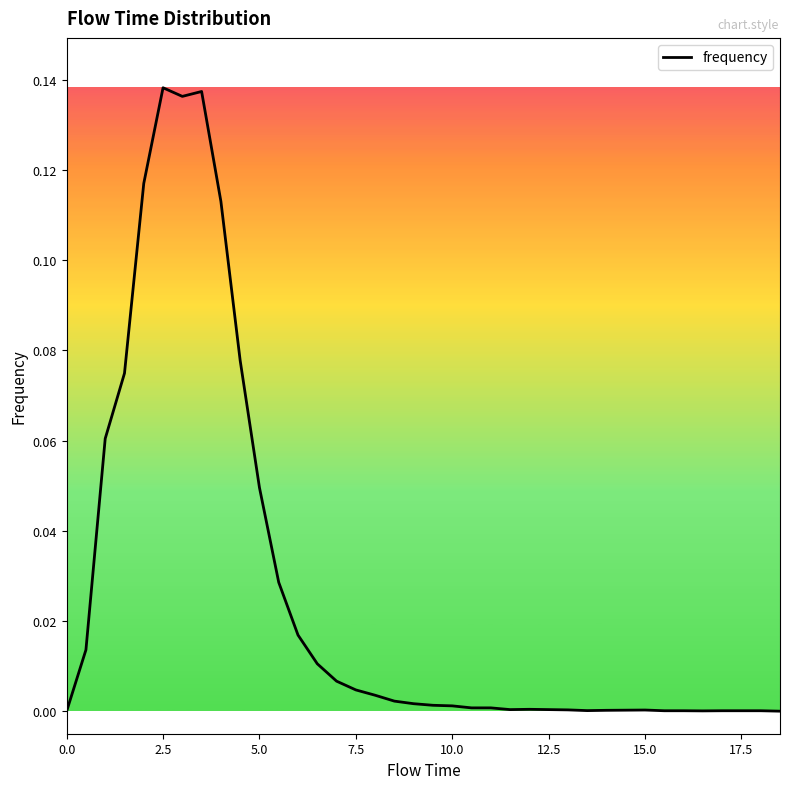

Does the chart display data point markers on the line(s)?

No